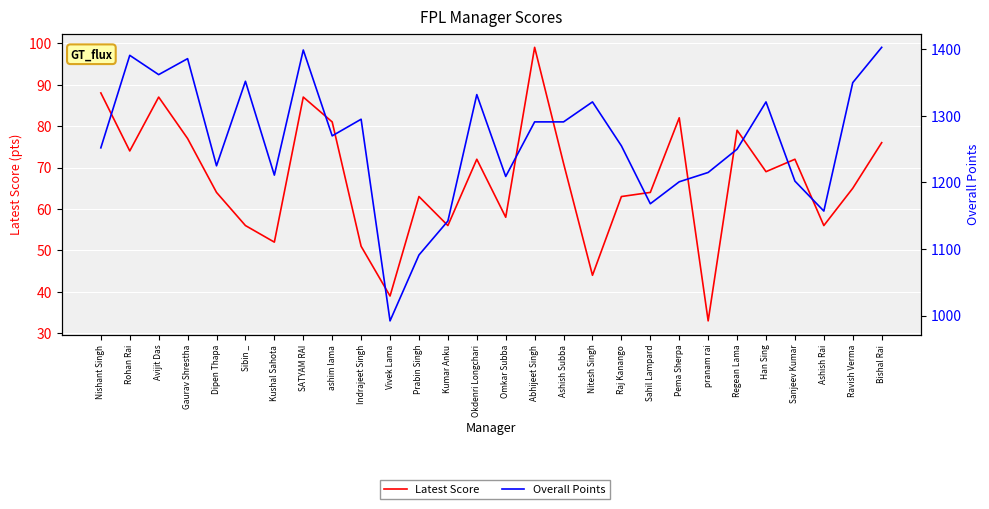

At which label does Latest Score reach its peak?

Abhijeet Singh